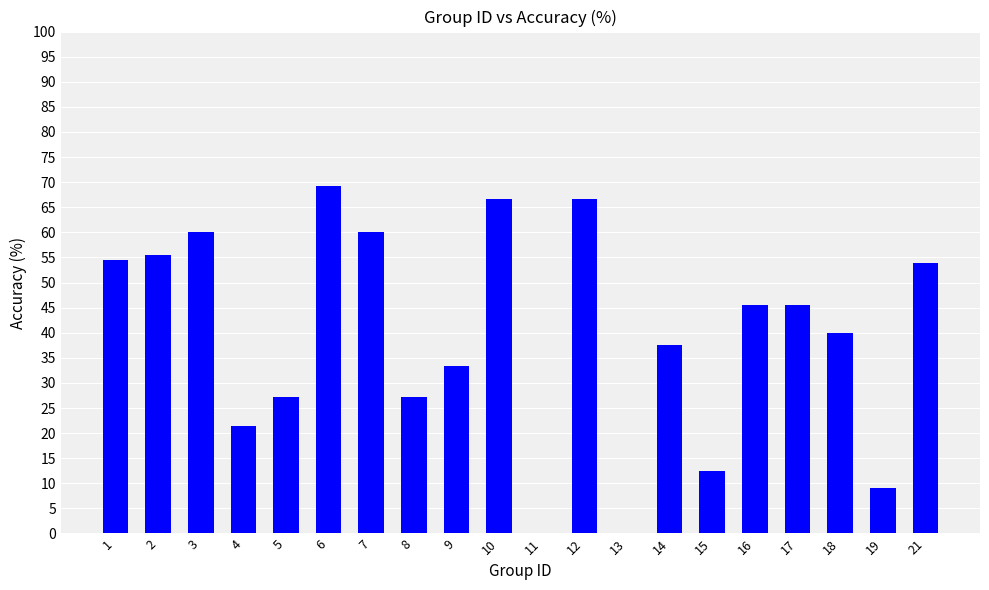

Count the number of values greater than 45.

10